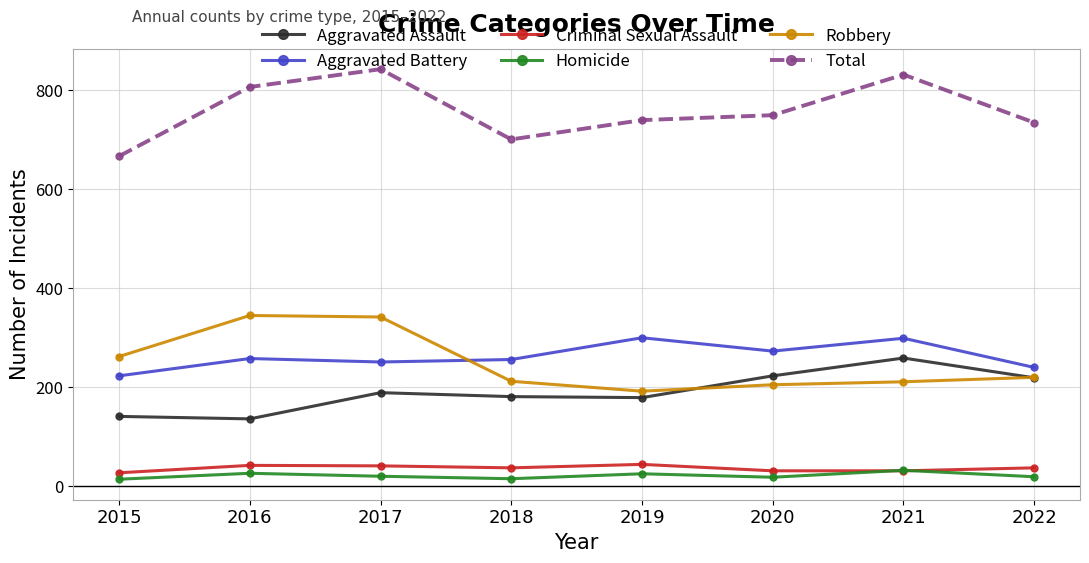

True or false: Robbery has more than 2 points higher than both neighbors.

False